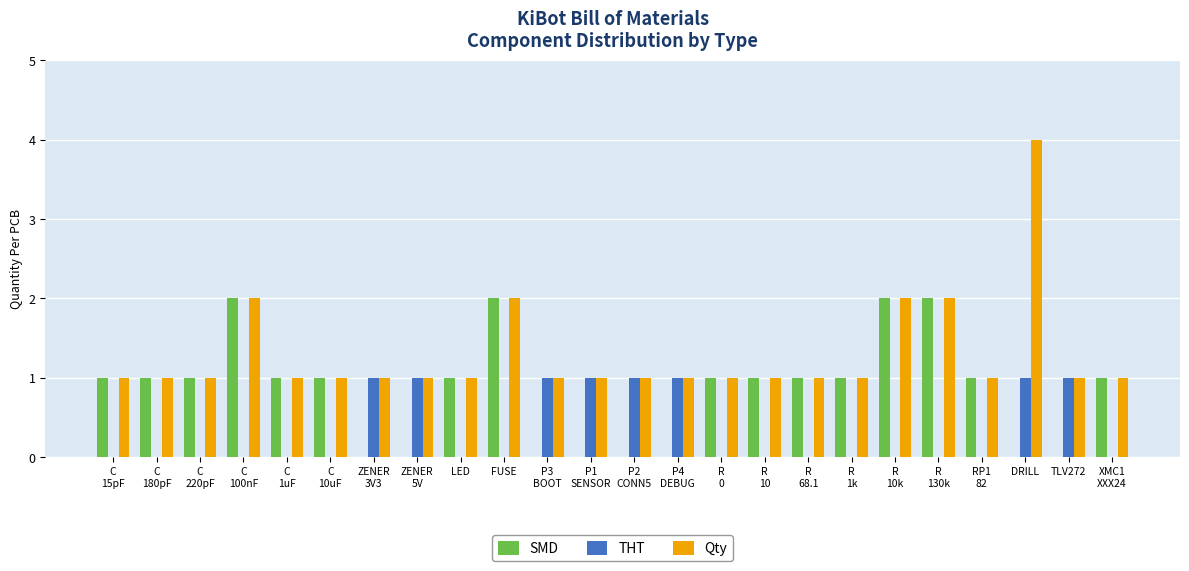

Which label corresponds to the largest value in the chart?

DRILL